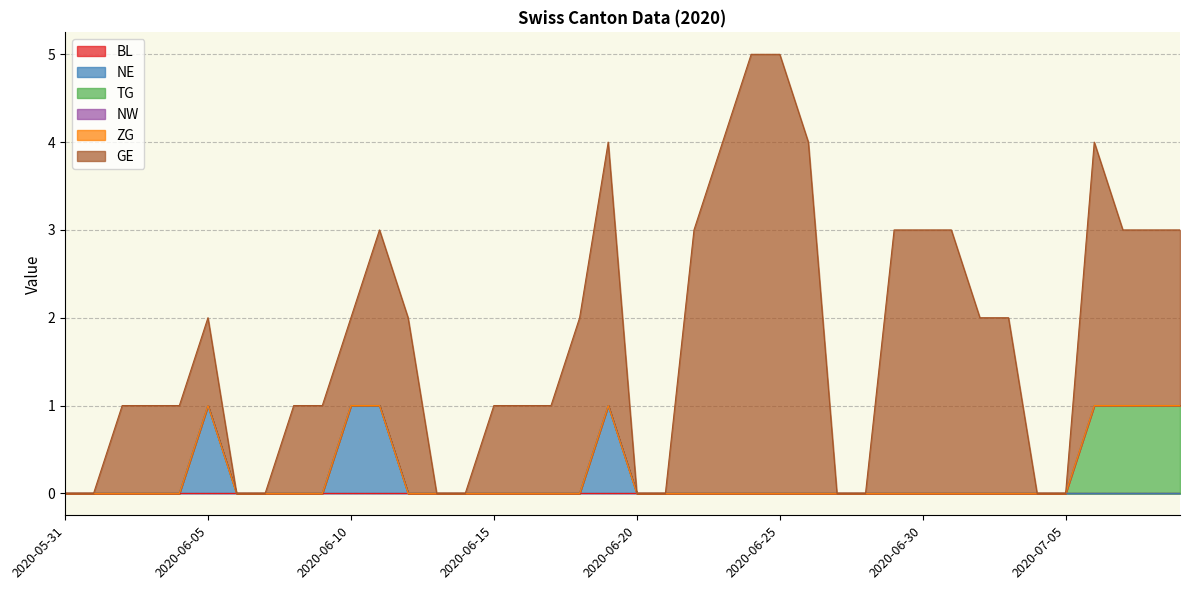

How many interior local peaks does the GE series have?

2